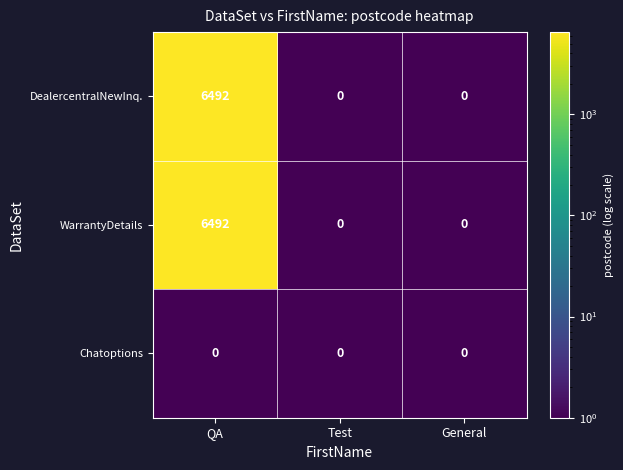

How many categories are shown in the chart?

3